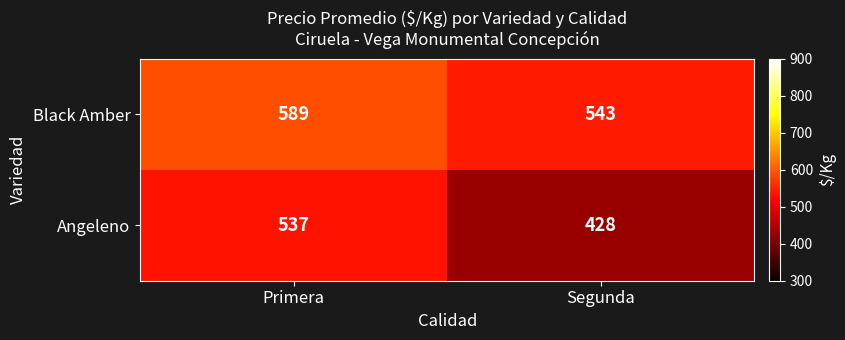

Which series changed the most between Primera and Segunda?

Angeleno